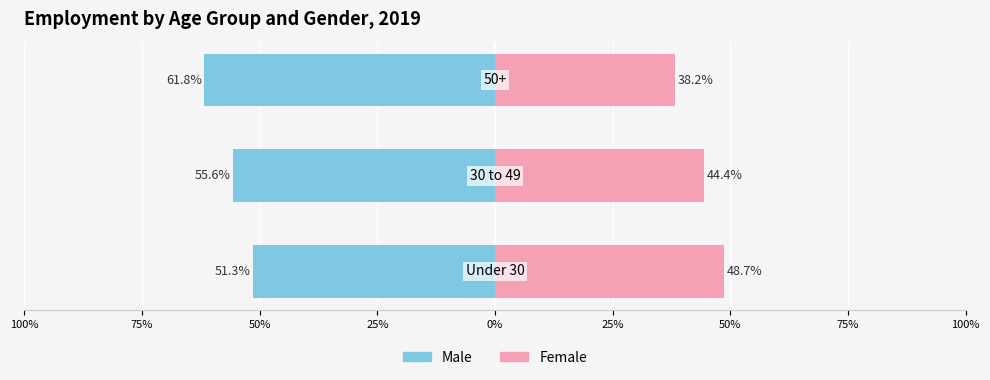

What is the minimum value shown in the chart?

-61.8